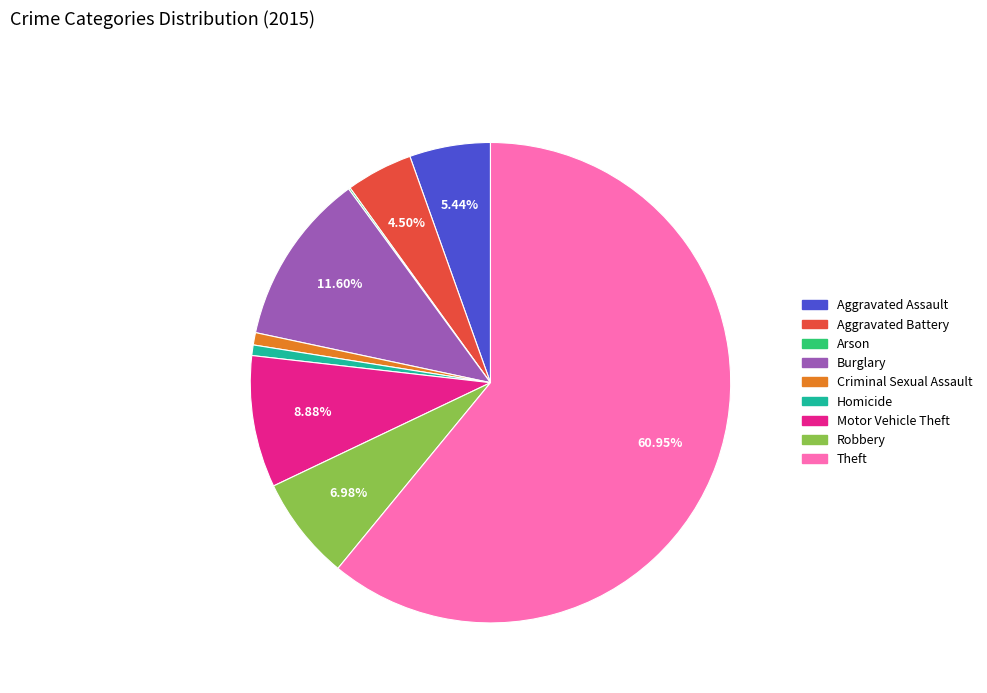

To the nearest percent, what is the combined percentage of Robbery and Homicide?

8%